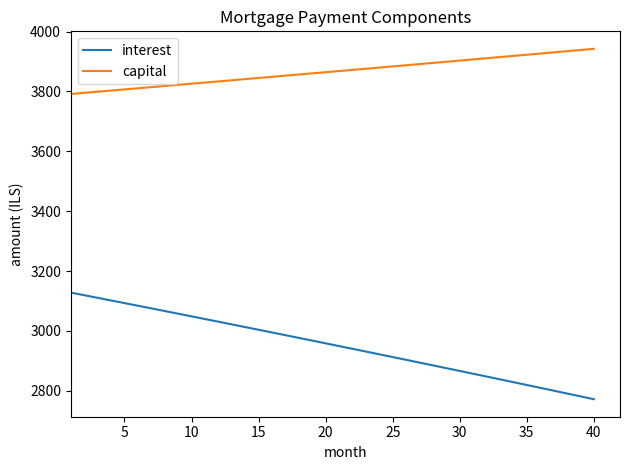

Which series has the largest range (max minus min)?

interest